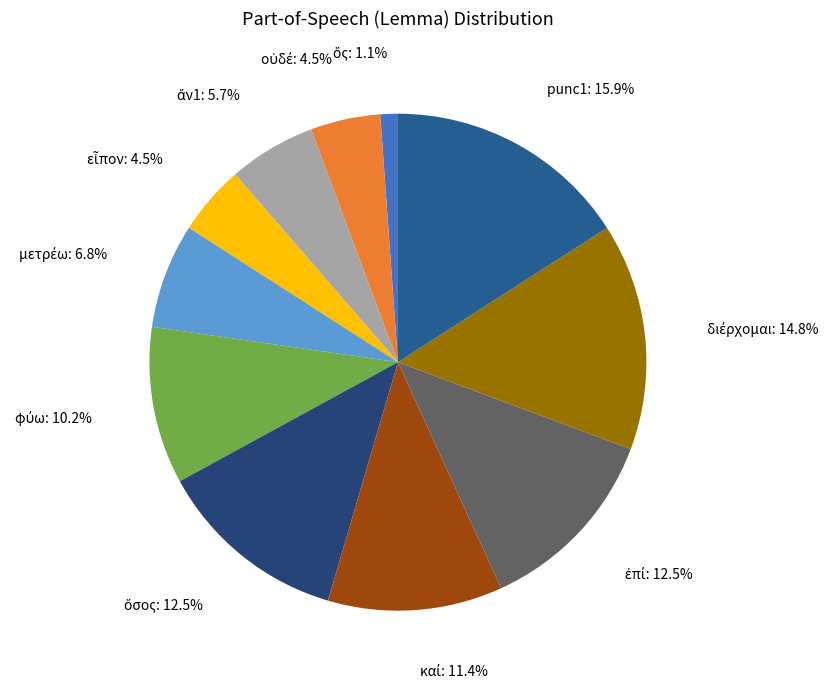

What is the largest slice in the pie chart?

punc1